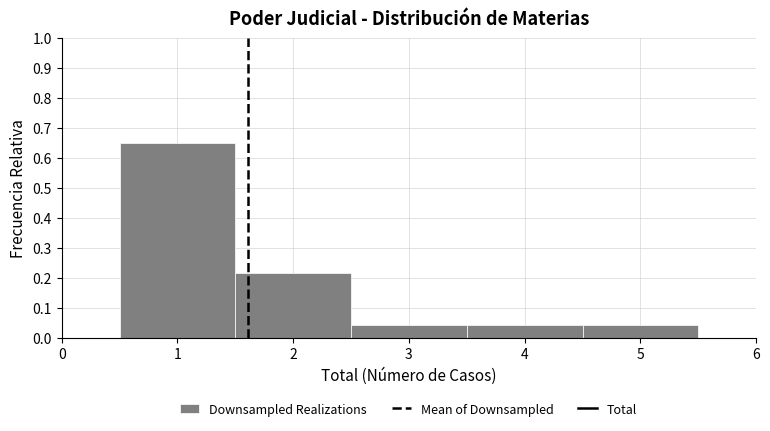

How tall is the bar that spans 3.5 to 4.5 on the x-axis? The values are not printed on the chart, so give them approximately, as read against the axis.

0.04